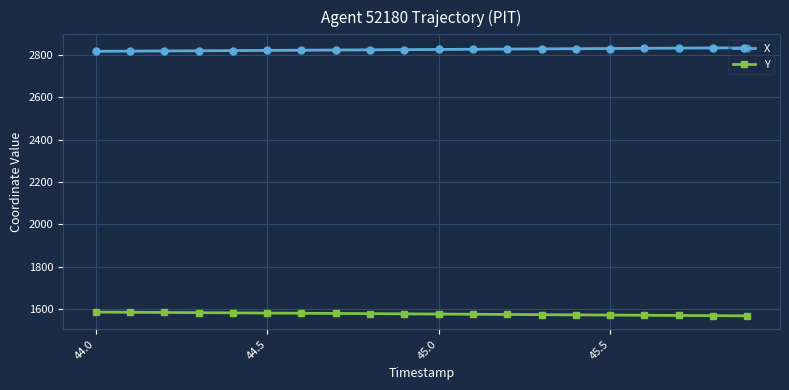

What are all the series names shown in the legend?

X, Y